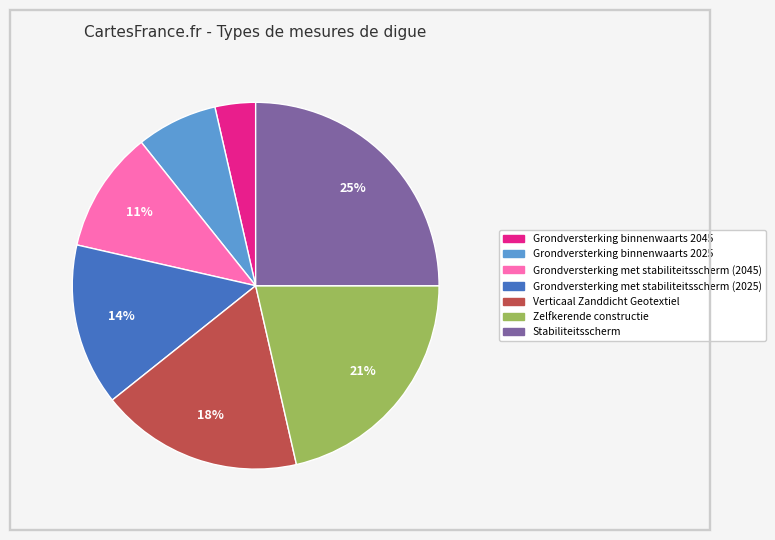

Approximately how many times larger is the value at Stabiliteitsscherm compared to Verticaal Zanddicht Geotextiel?

1.4